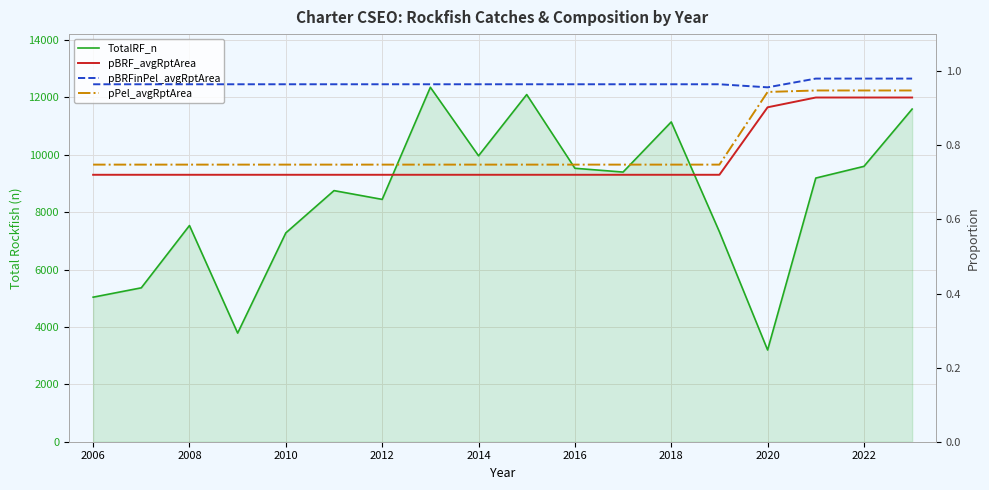

What are all the series names shown in the legend?

TotalRF_n, pBRF_avgRptArea, pBRFinPel_avgRptArea, pPel_avgRptArea